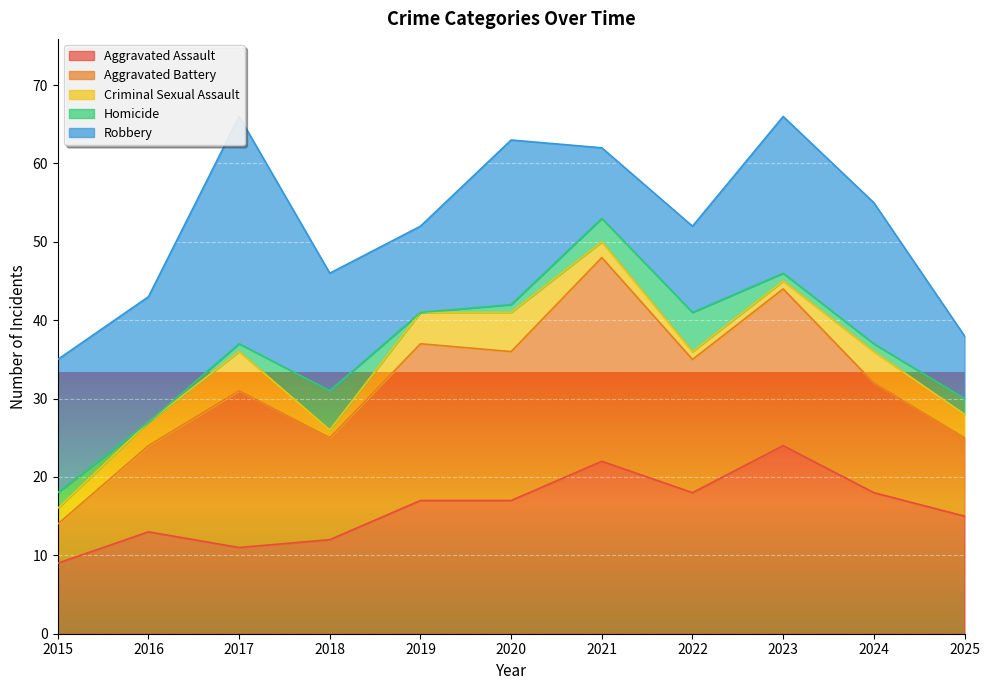

Count the number of data series in this chart.

5